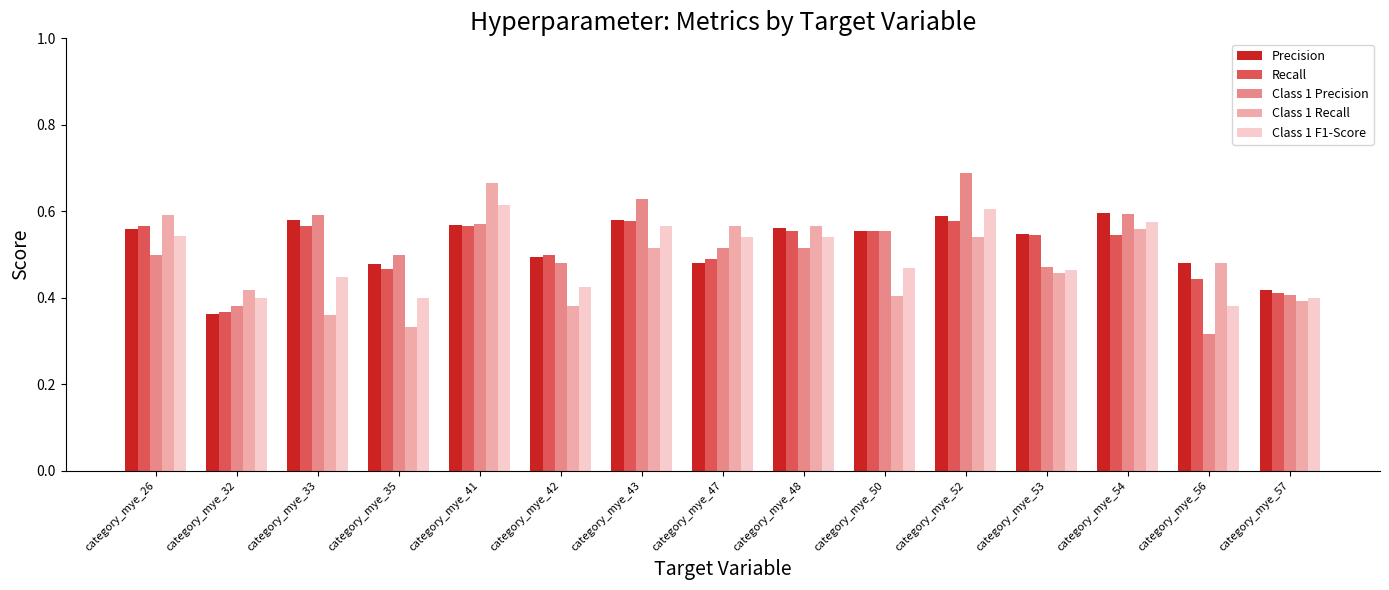

Is the value of Class 1 Recall at category_mye_56 greater than the value of Precision at category_mye_32?

Yes